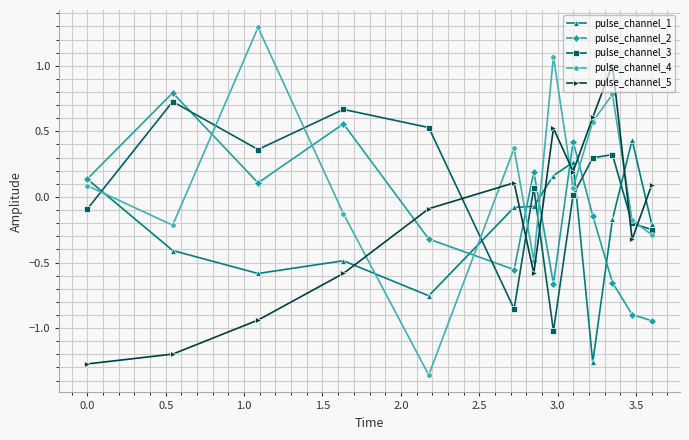

What is the value of the pulse_channel_3 point at the 8th from the left?

-1.0